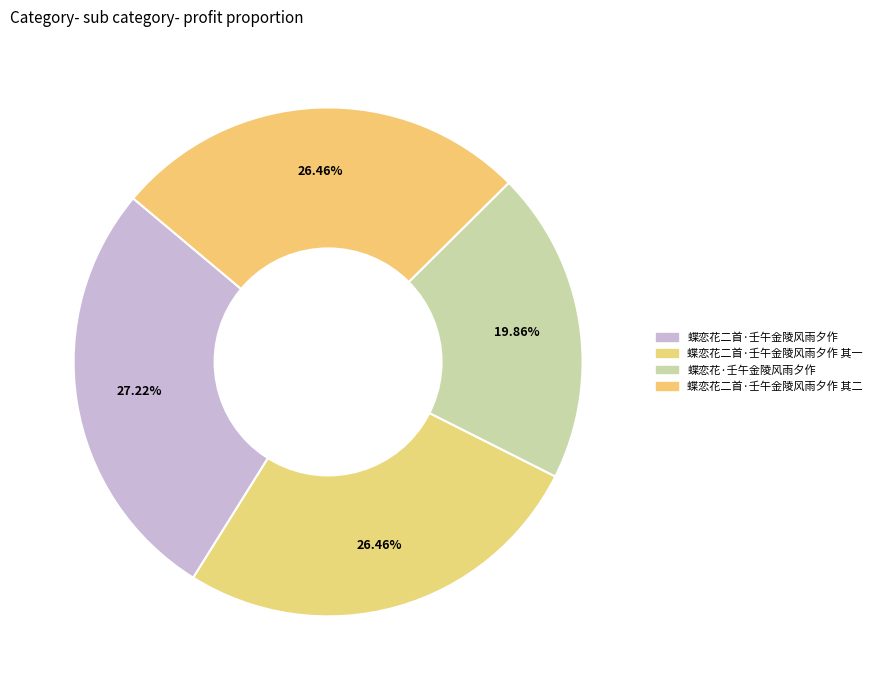

Rank the categories by value from lowest to highest.

蝶恋花·壬午金陵风雨夕作, 蝶恋花二首·壬午金陵风雨夕作 其一, 蝶恋花二首·壬午金陵风雨夕作 其二, 蝶恋花二首·壬午金陵风雨夕作